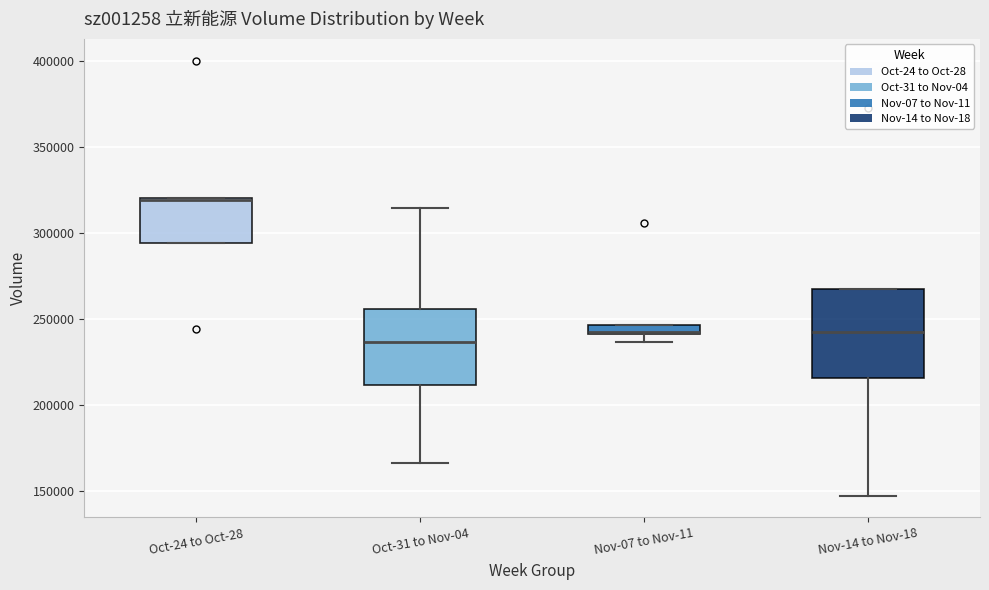

Which box's median line is the lowest?

Oct-31 to Nov-04